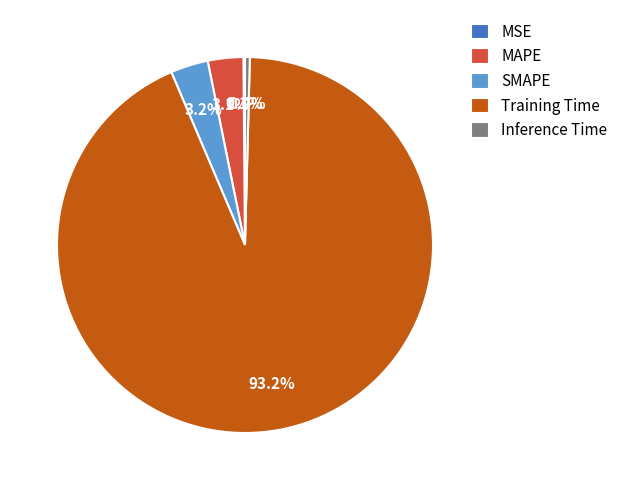

Between MAPE and Inference Time, which is larger?

MAPE